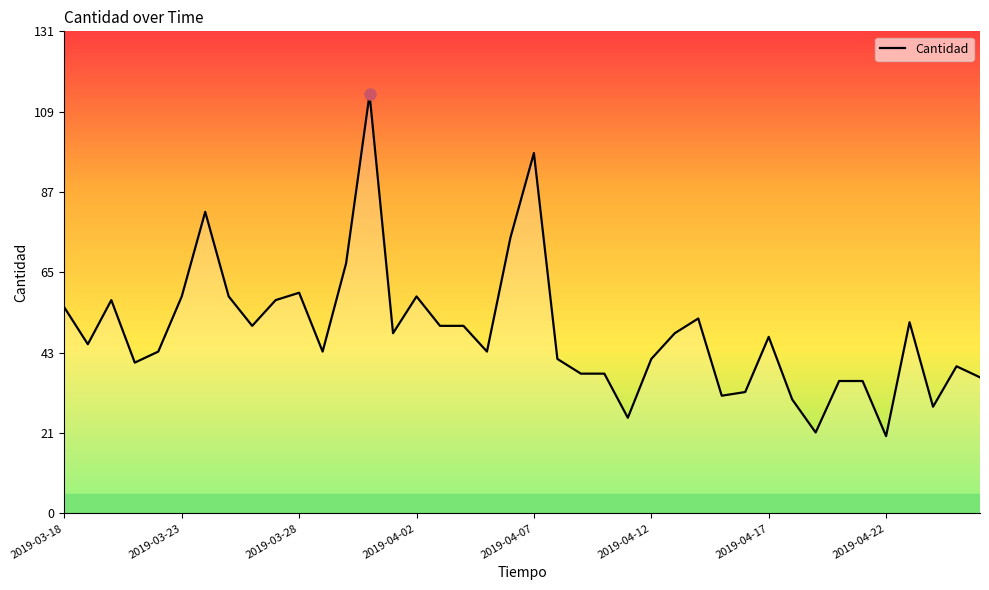

What is the difference between the maximum and minimum values?

93